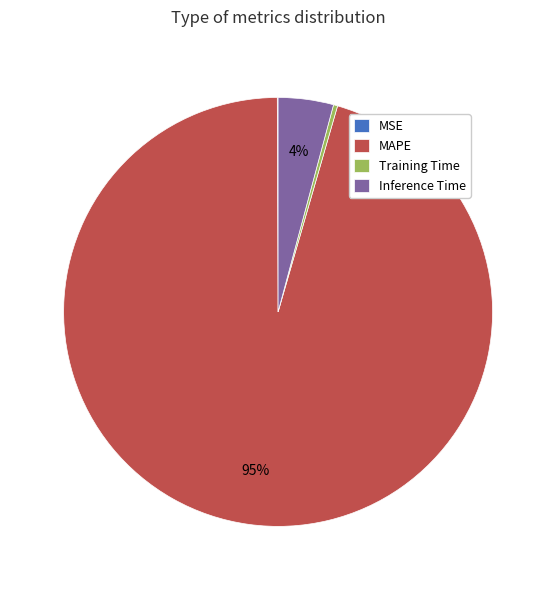

To the nearest percent, what is the average slice percentage?

25%